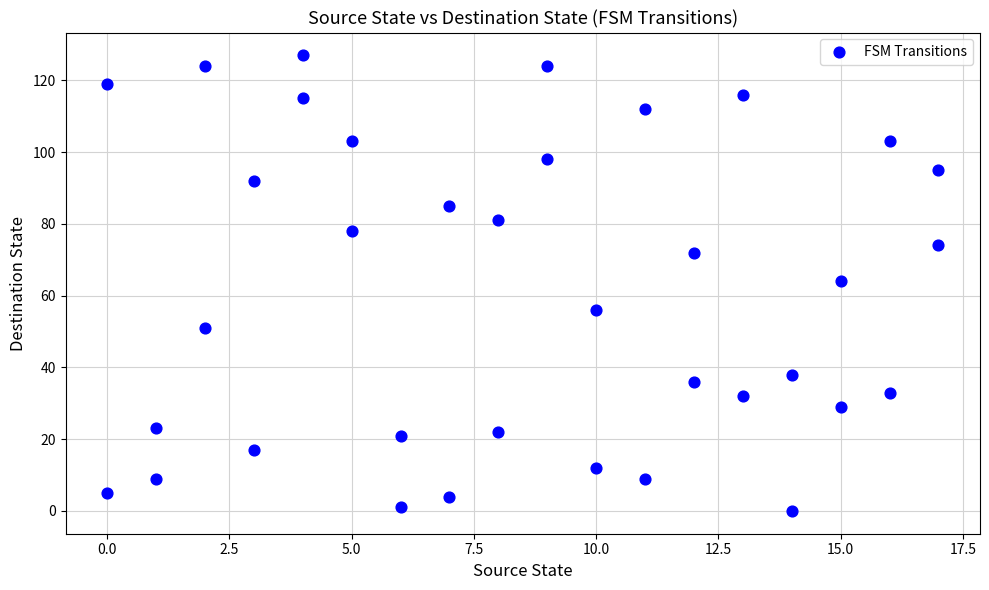

What is the range of X values (max minus min)?

17